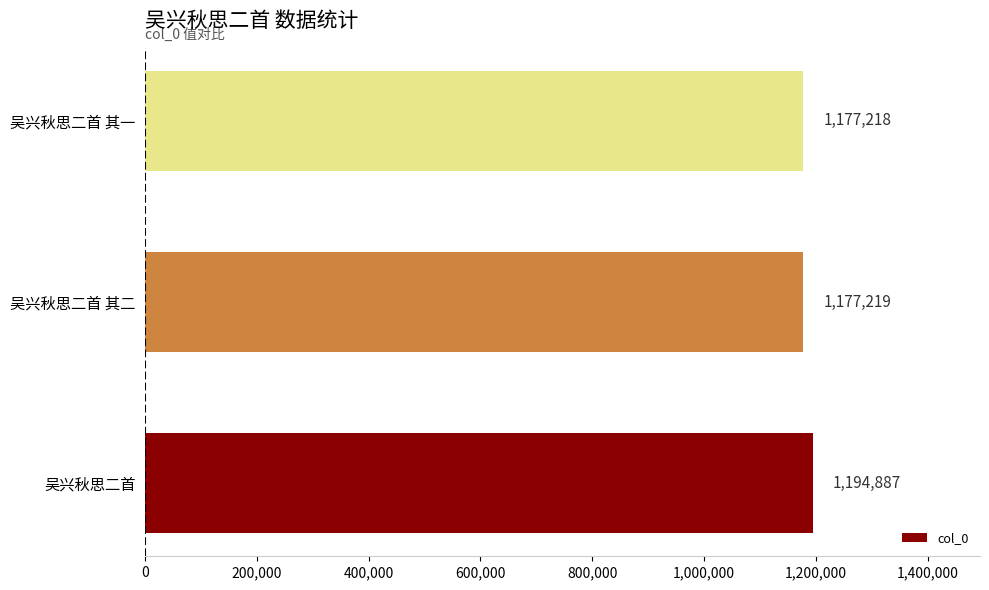

True or false: the data shows 721801 at 吴兴秋思二首 其二.

False